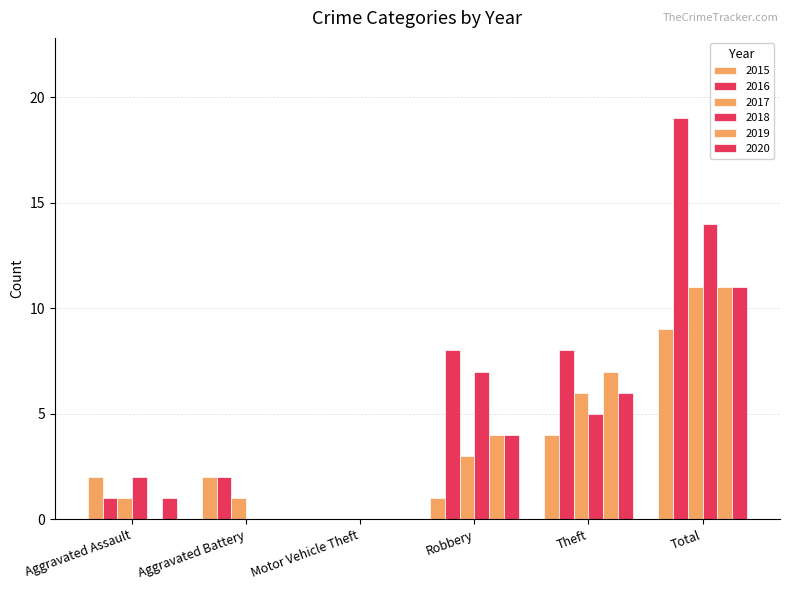

Between Total and Motor Vehicle Theft, which is larger?

Total